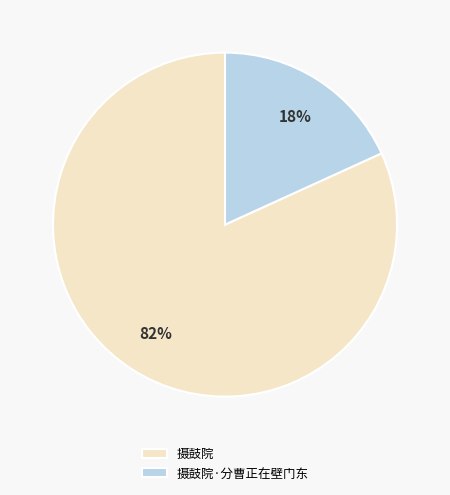

Which category has the biggest portion of the pie?

摄鼓院